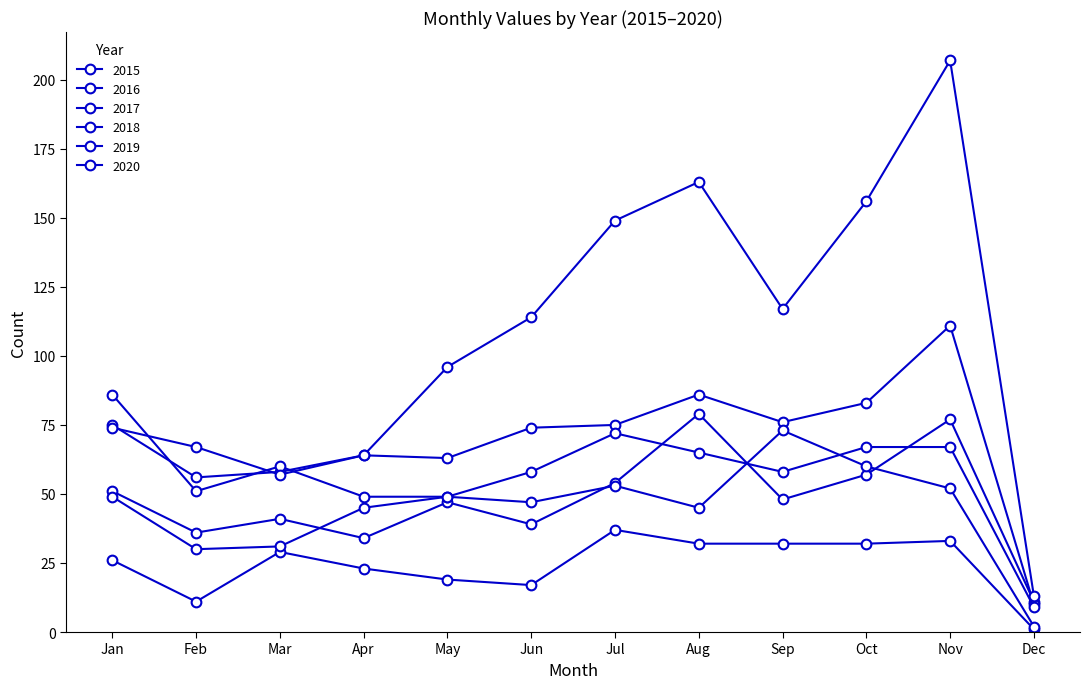

Reading left to right, transcribe all the data shown in this chart.

2015: 26	11	29	23	19	17	37	32	32	32	33	1
2016: 51	36	41	34	47	39	54	79	48	57	77	11
2017: 75	56	58	64	63	74	75	86	76	83	111	10
2018: 86	51	60	49	49	58	72	65	58	67	67	9
2019: 49	30	31	45	49	47	53	45	73	60	52	2
2020: 74	67	57	64	96	114	149	163	117	156	207	13